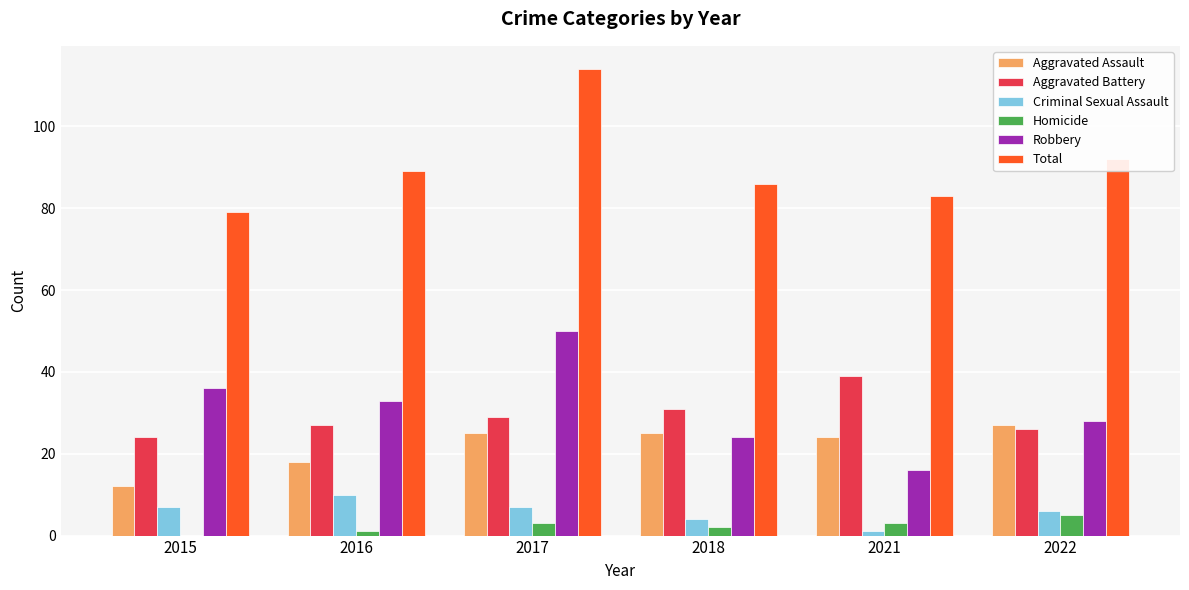

Which label corresponds to the largest value in the chart?

2017